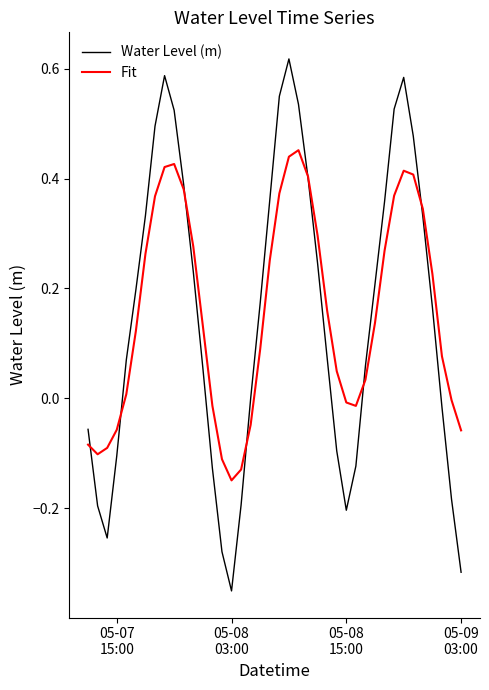

Which series has the largest range (max minus min)?

Water Level (m)